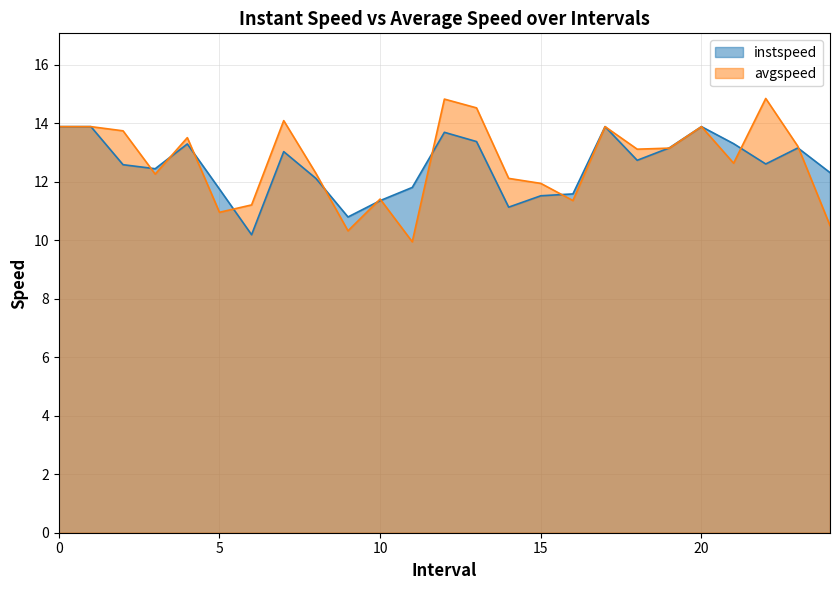

What are all the series names shown in the legend?

instspeed, avgspeed